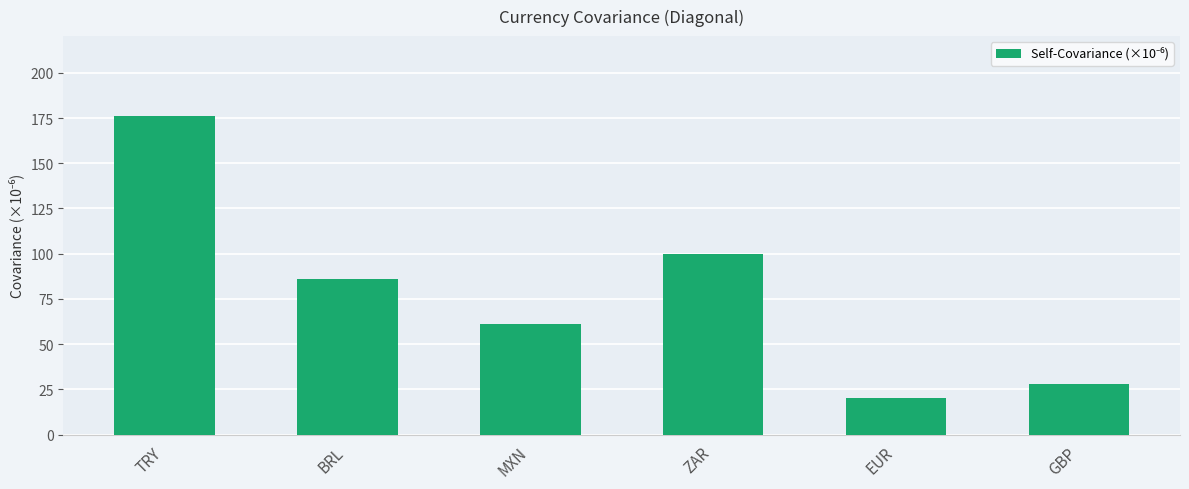

What is the difference between the values at ZAR and EUR?

79.6